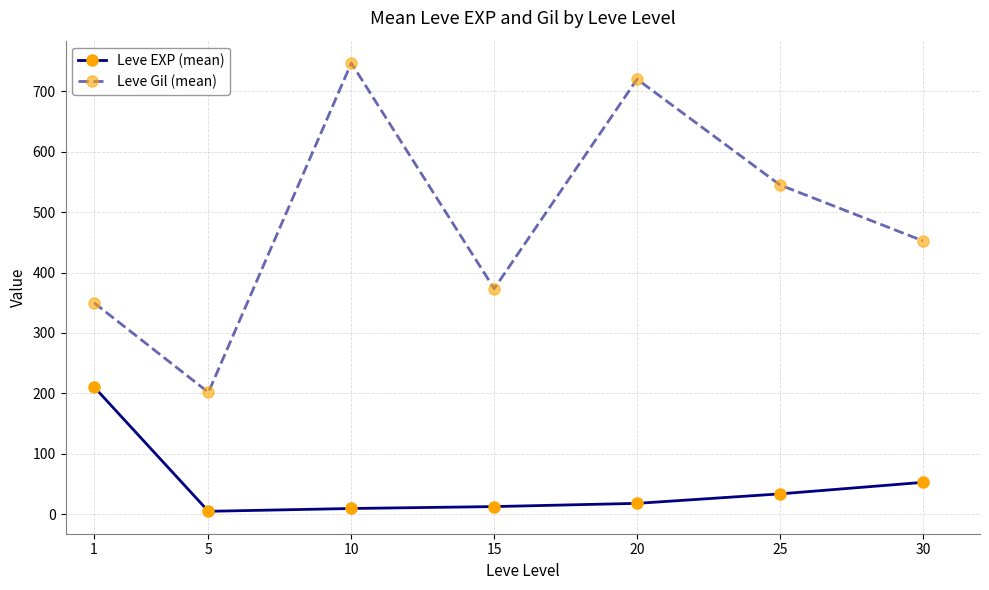

The Leve Gil (mean) series shows 545.0 at 25. True or false?

True